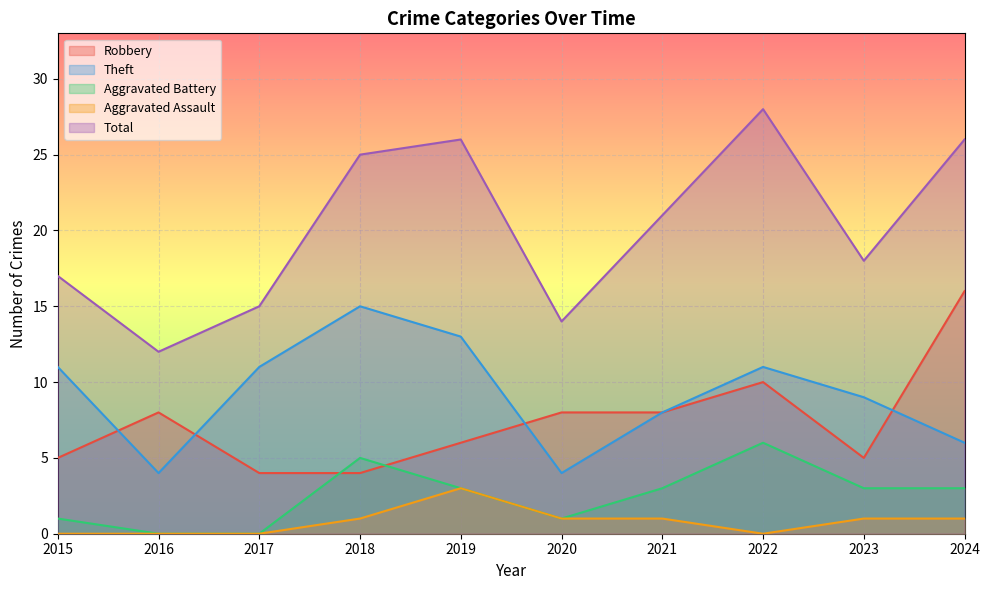

Reading left to right, transcribe all the data shown in this chart.

Robbery: 5	8	4	4	6	8	8	10	5	16
Theft: 11	4	11	15	13	4	8	11	9	6
Aggravated Battery: 1	0	0	5	3	1	3	6	3	3
Aggravated Assault: 0	0	0	1	3	1	1	0	1	1
Total: 17	12	15	25	26	14	21	28	18	26